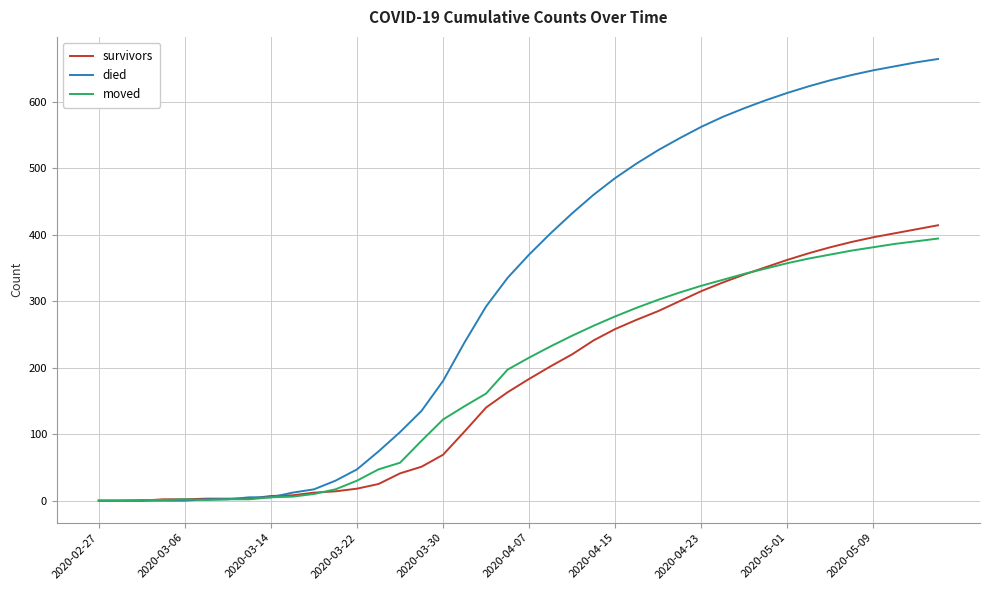

Does the chart display data point markers on the line(s)?

No